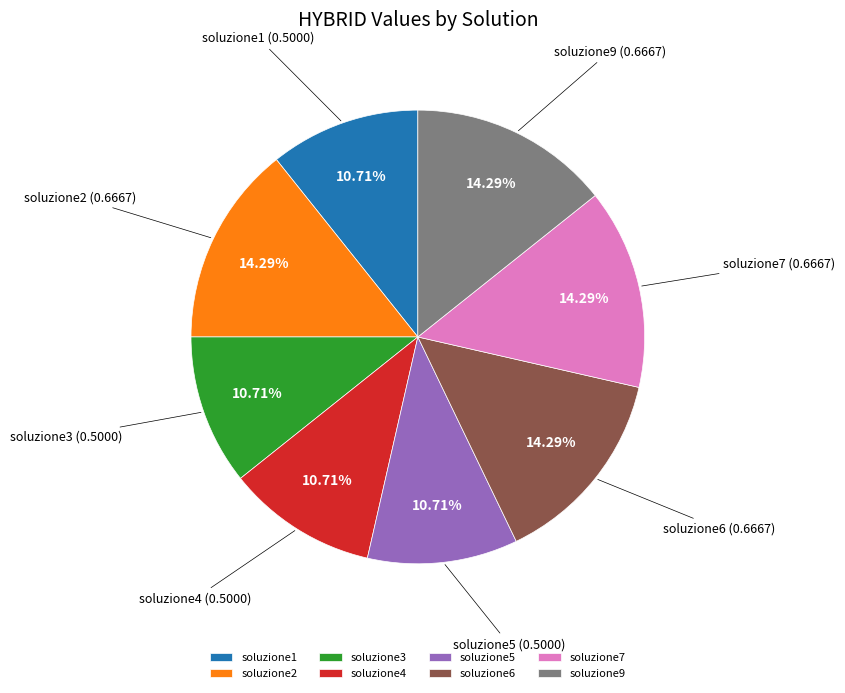

Which has a higher value, soluzione4 or soluzione9?

soluzione9